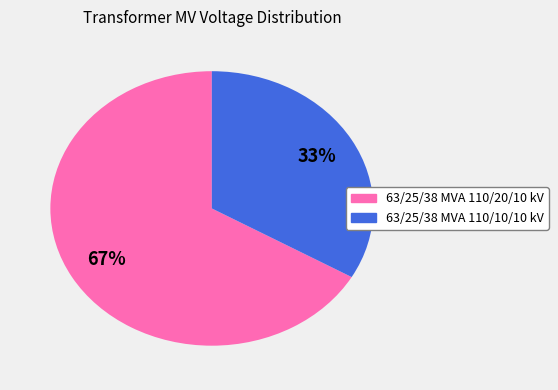

To the nearest percent, what is the combined percentage of 63/25/38 MVA 110/20/10 kV and 63/25/38 MVA 110/10/10 kV?

100%